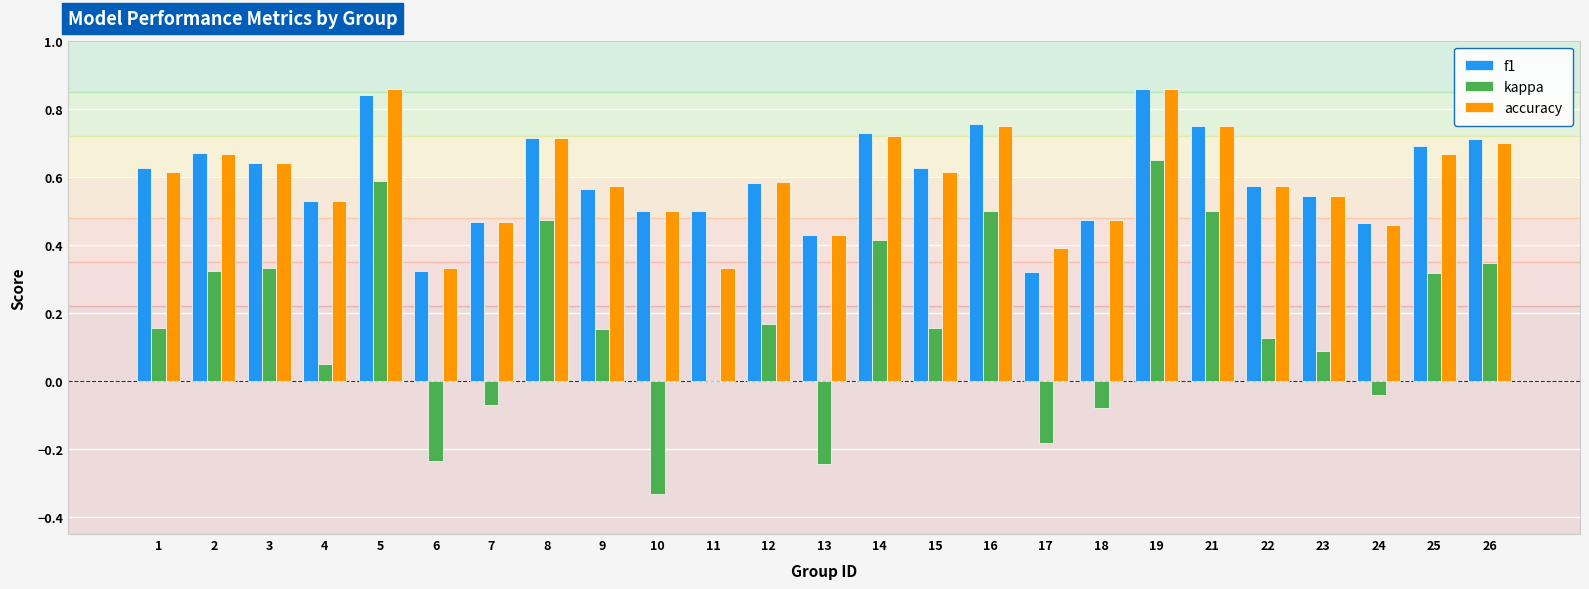

At which category is the sum across all series the highest?

19